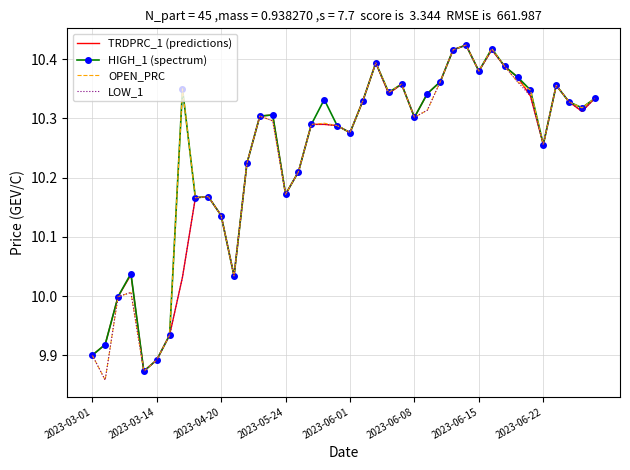

True or false: OPEN_PRC has more than 0 points higher than both neighbors.

True